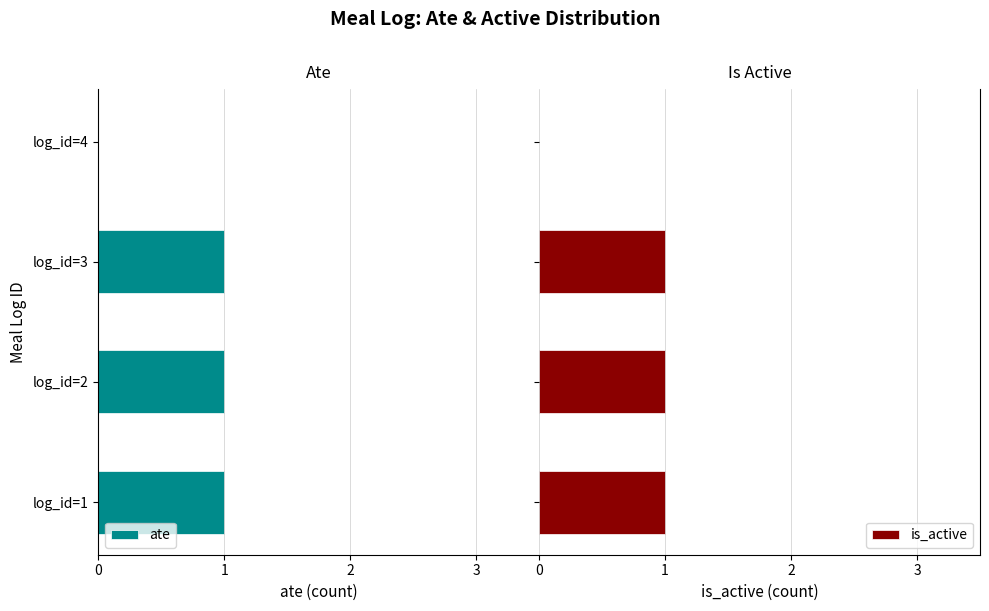

What is the sum of all is_active values?

3